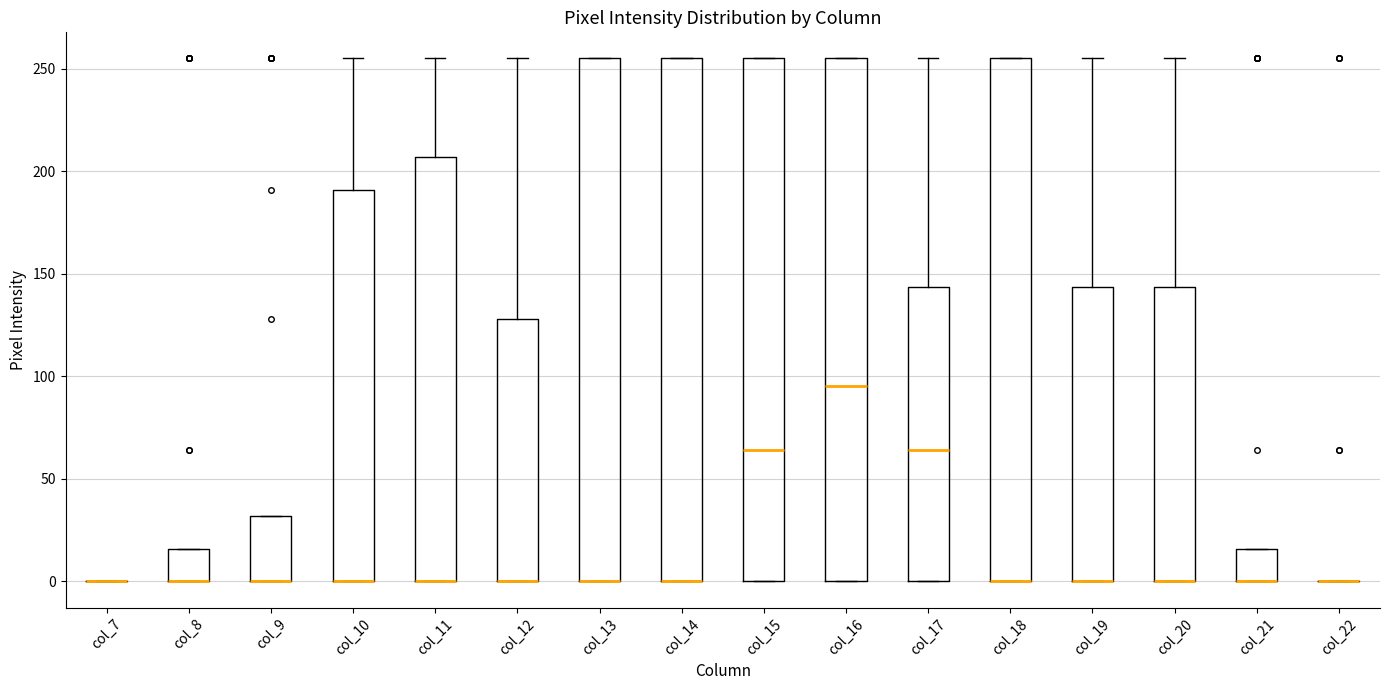

Reading left to right, read every box against the y-axis: the position of its median line, the range the box covers, and the ends of its whiskers. The values are not printed on the chart, so give them approximately, as read against the axis.

col_7: box collapsed to a line at 0, whiskers 0 to 0
col_8: median 0 (drawn on the box's lower edge), box 0 to 15, whiskers 0 to 15
col_9: median 0 (drawn on the box's lower edge), box 0 to 30, whiskers 0 to 30
col_10: median 0 (drawn on the box's lower edge), box 0 to 190, whiskers 0 to 255
col_11: median 0 (drawn on the box's lower edge), box 0 to 205, whiskers 0 to 255
col_12: median 0 (drawn on the box's lower edge), box 0 to 130, whiskers 0 to 255
col_13: median 0 (drawn on the box's lower edge), box 0 to 255, whiskers 0 to 255
col_14: median 0 (drawn on the box's lower edge), box 0 to 255, whiskers 0 to 255
col_15: median 65, box 0 to 255, whiskers 0 to 255
col_16: median 95, box 0 to 255, whiskers 0 to 255
col_17: median 65, box 0 to 145, whiskers 0 to 255
col_18: median 0 (drawn on the box's lower edge), box 0 to 255, whiskers 0 to 255
col_19: median 0 (drawn on the box's lower edge), box 0 to 145, whiskers 0 to 255
col_20: median 0 (drawn on the box's lower edge), box 0 to 145, whiskers 0 to 255
col_21: median 0 (drawn on the box's lower edge), box 0 to 15, whiskers 0 to 15
col_22: box collapsed to a line at 0, whiskers 0 to 0